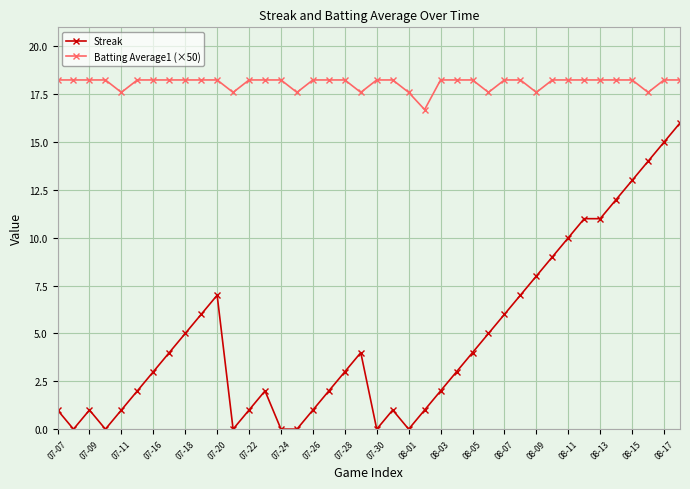

Which series has the largest total across all categories?

Batting Average1 (×50)